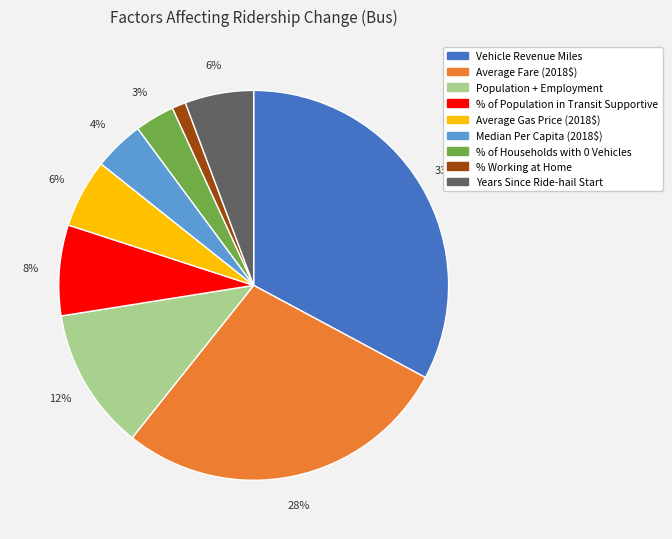

Which category has the smallest portion of the pie?

% Working at Home